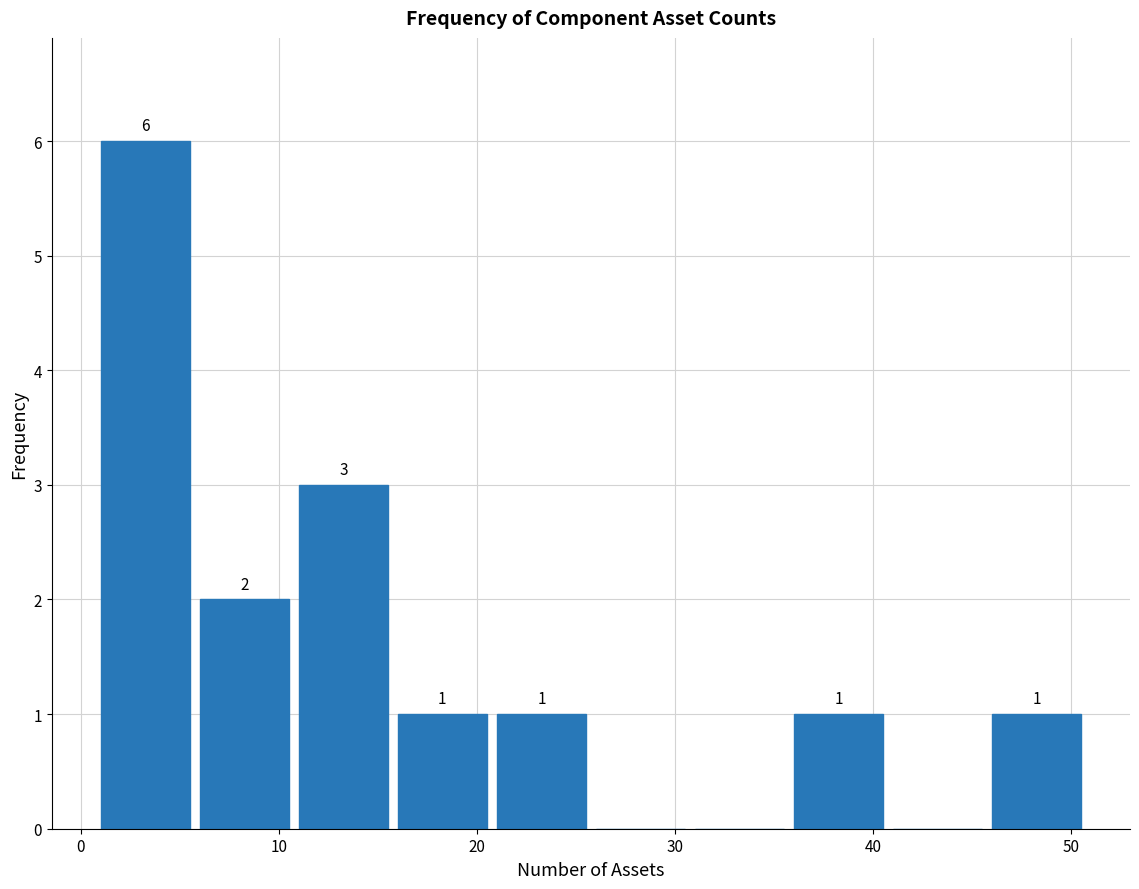

Which range on the x-axis has the tallest bar?

1 to 6